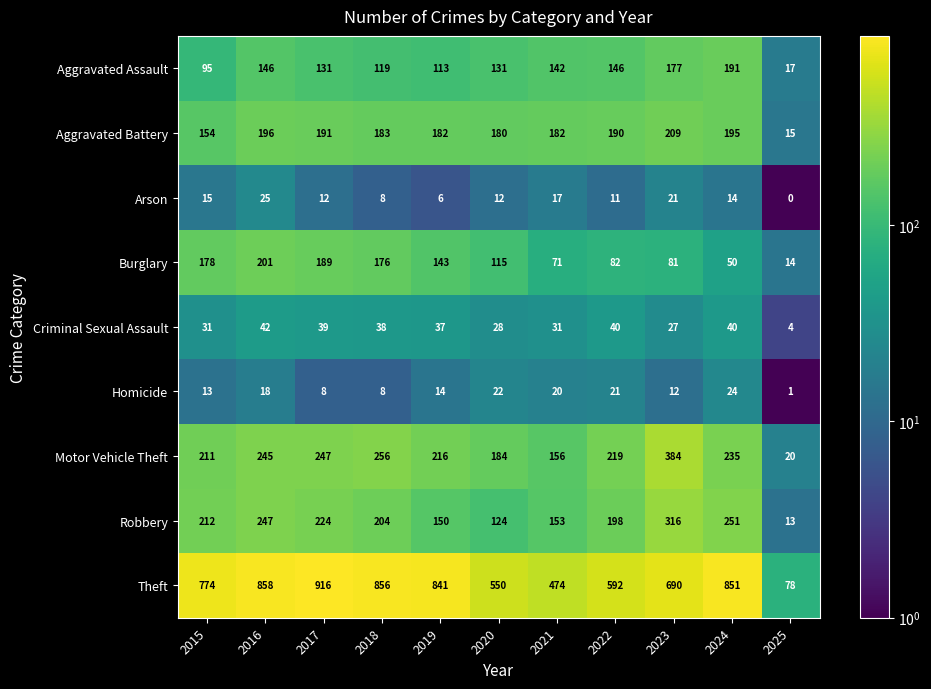

At which label is Motor Vehicle Theft closest to 202?

2015